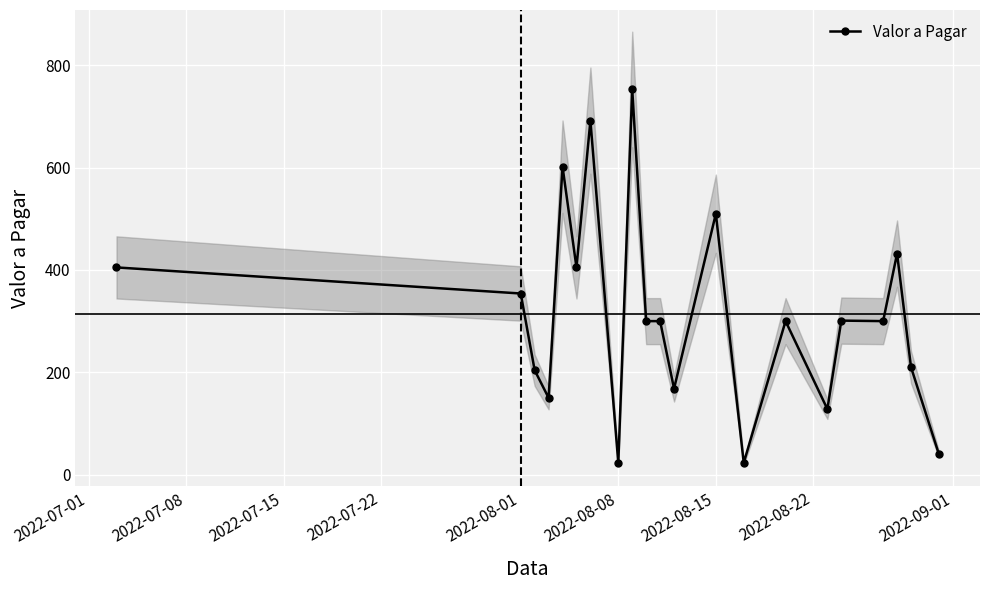

True or false: Valor a Pagar has more than 1 points higher than both neighbors.

True